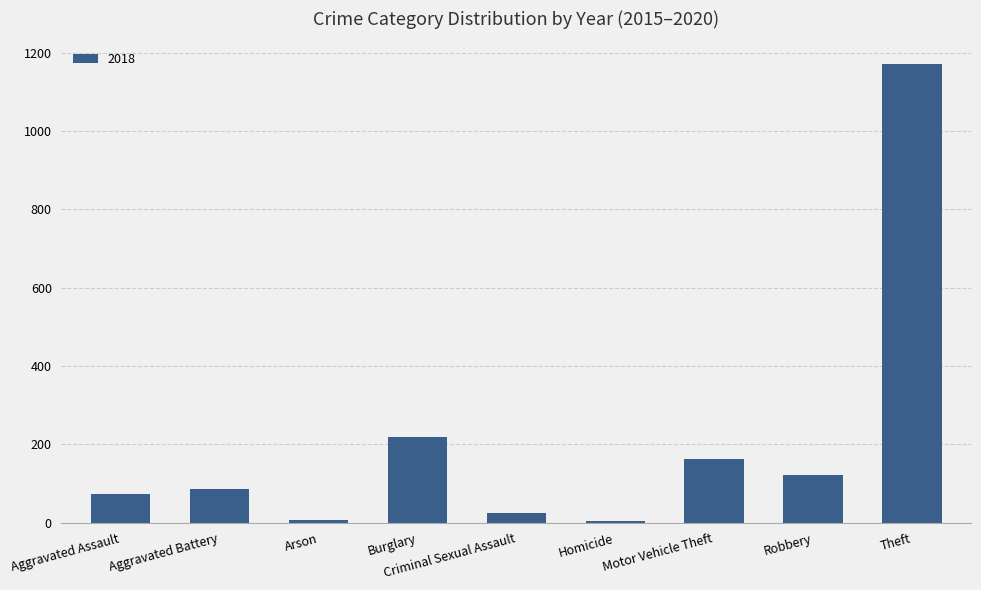

What position from the right is Aggravated Assault?

9